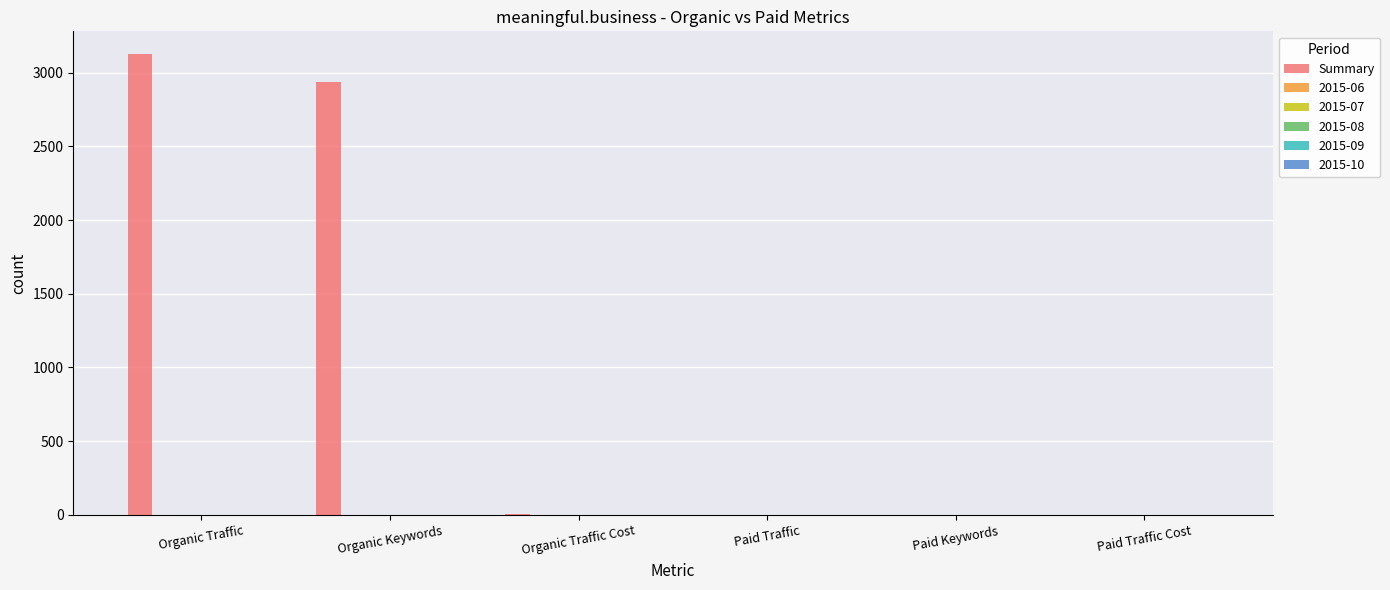

What is the sum of all values?

6064